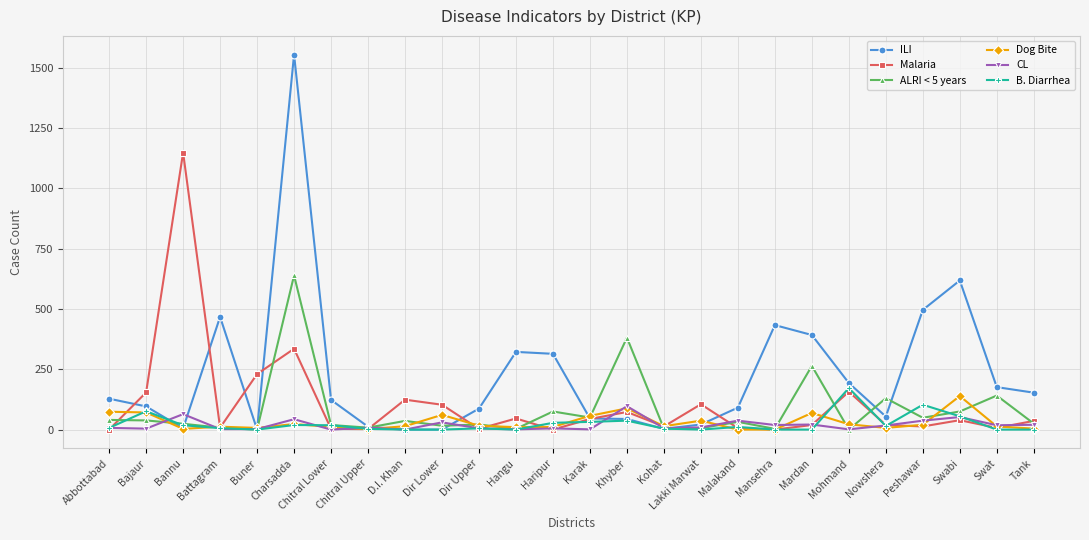

Which series ends up on top after the final intersection of B. Diarrhea and ALRI < 5 years?

ALRI < 5 years